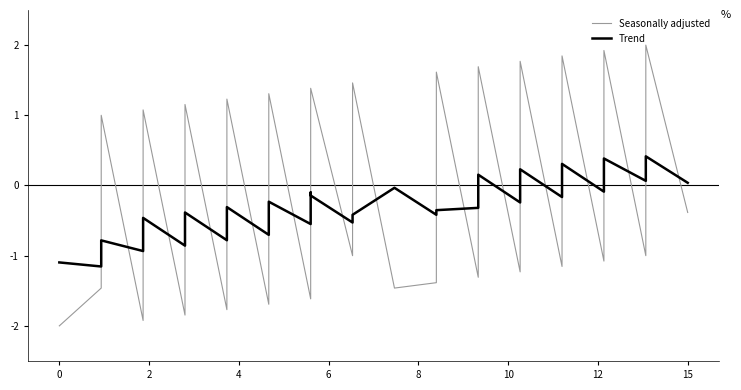

How many interior local peaks does the Seasonally adjusted series have?

13